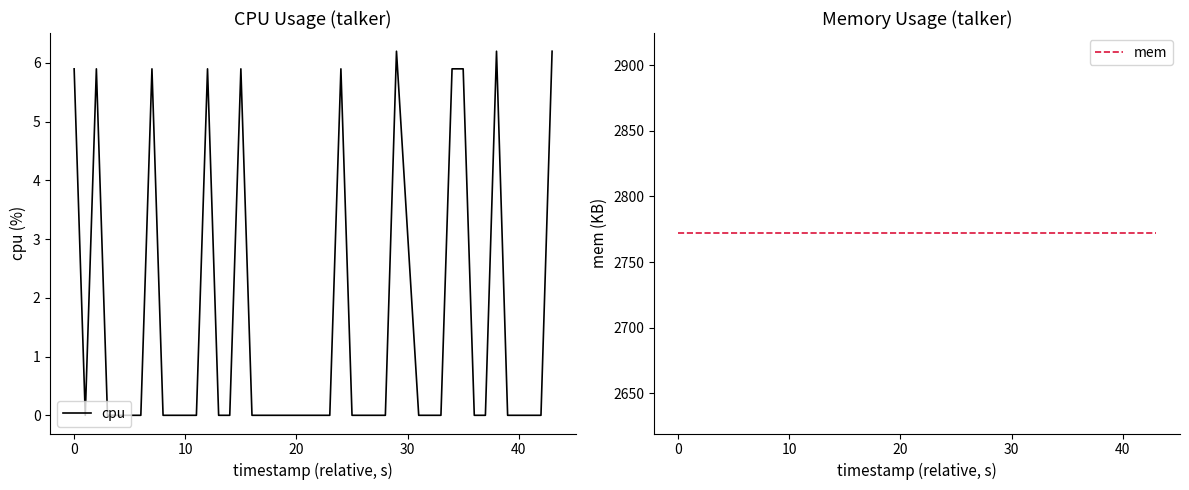

True or false: cpu has a value of 5.9 at 0.

True